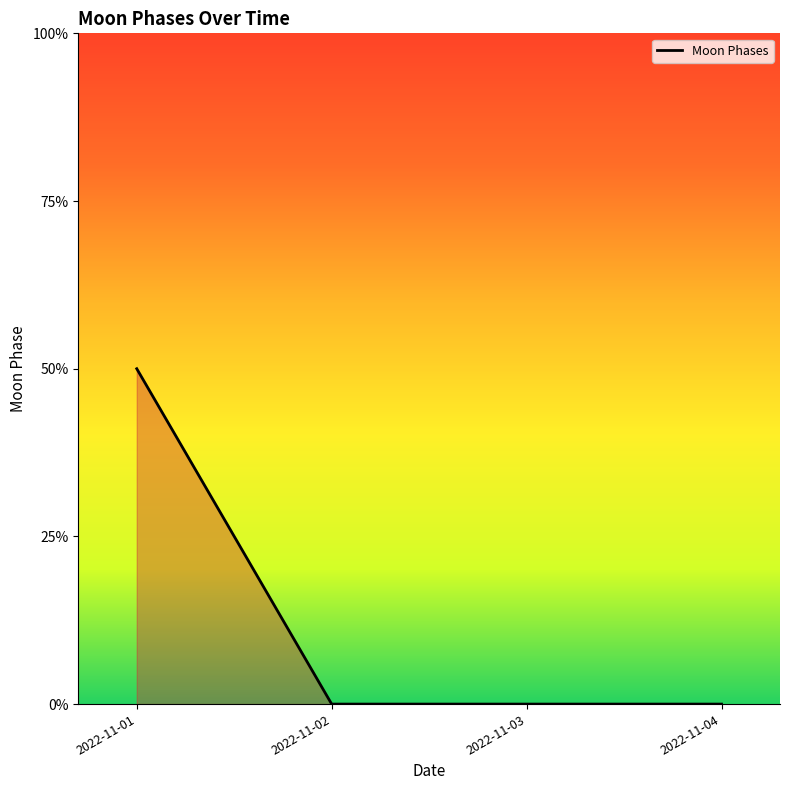

Does the chart have visible grid lines?

No